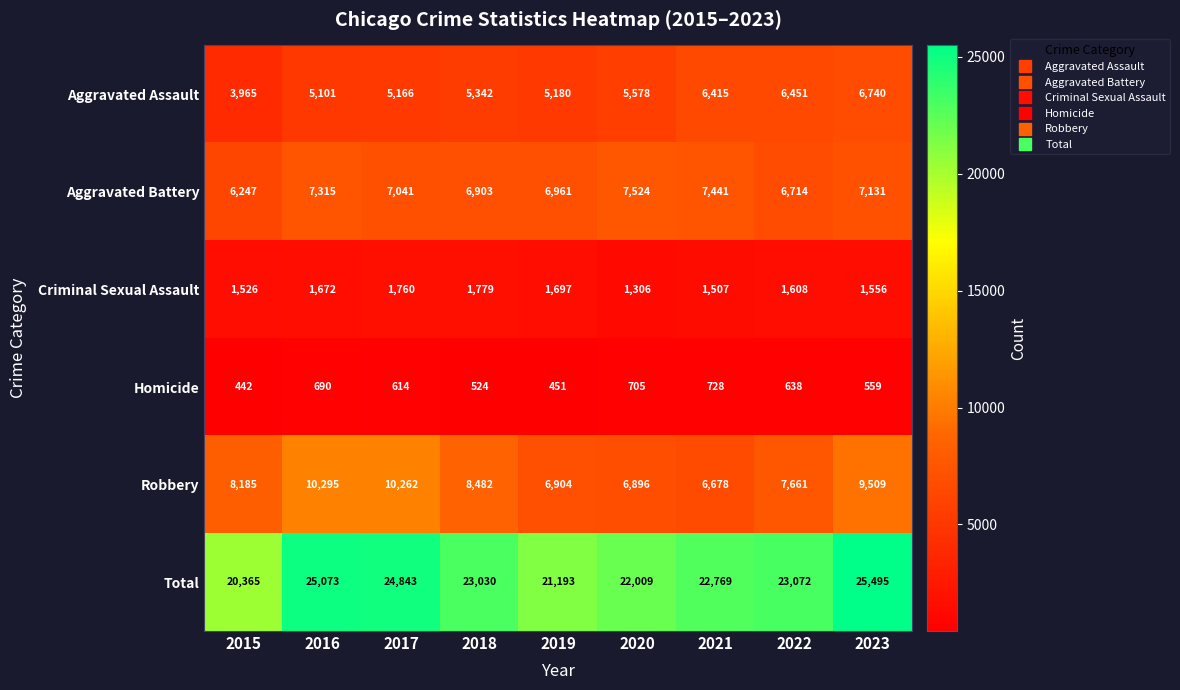

Which series has the largest range (max minus min)?

Total